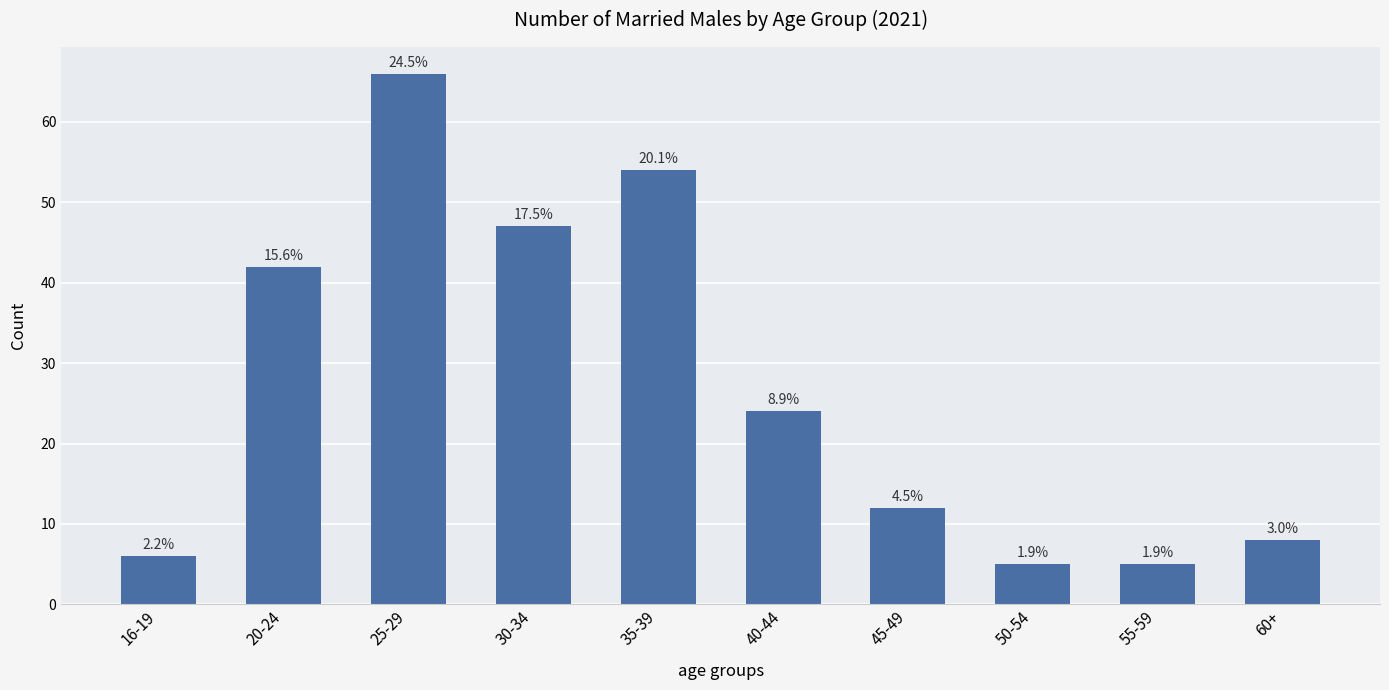

At which label does the data first exceed 24?

20-24